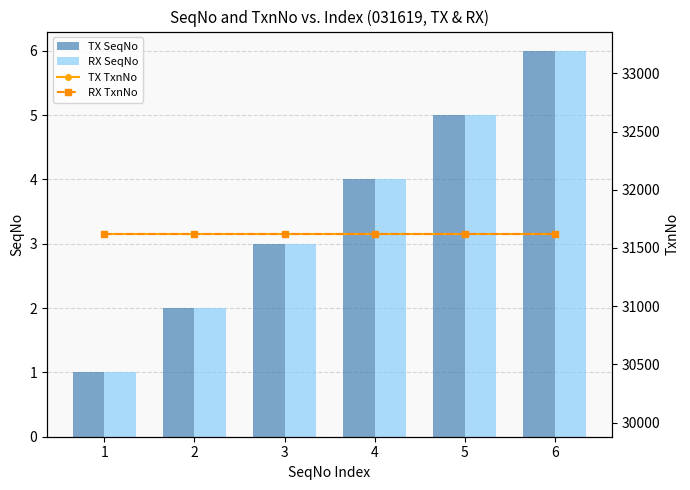

Is the value of RX TxnNo at 3 greater than the value of TX SeqNo at 5?

Yes